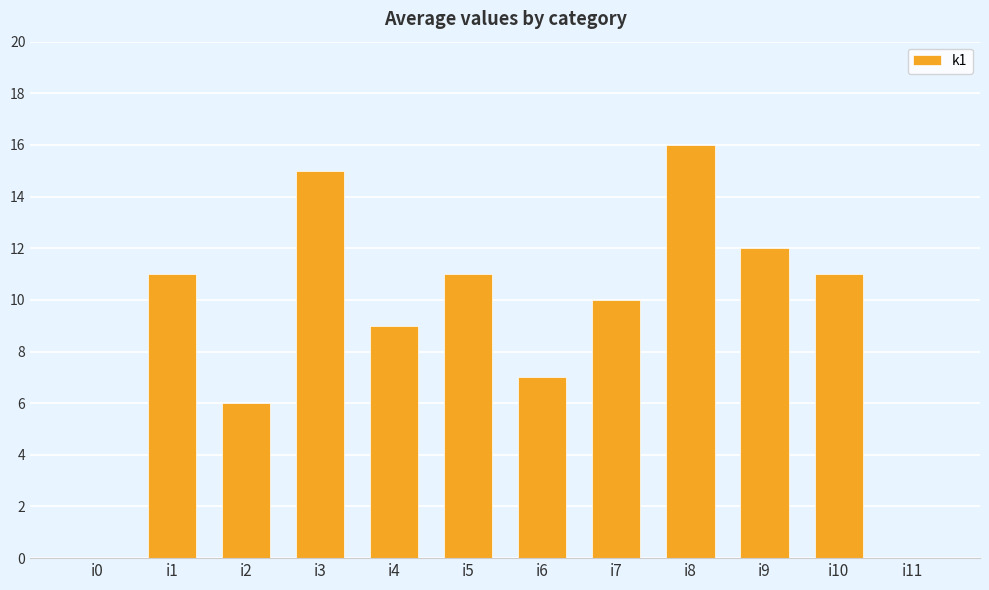

How many distinct data groups are displayed?

1